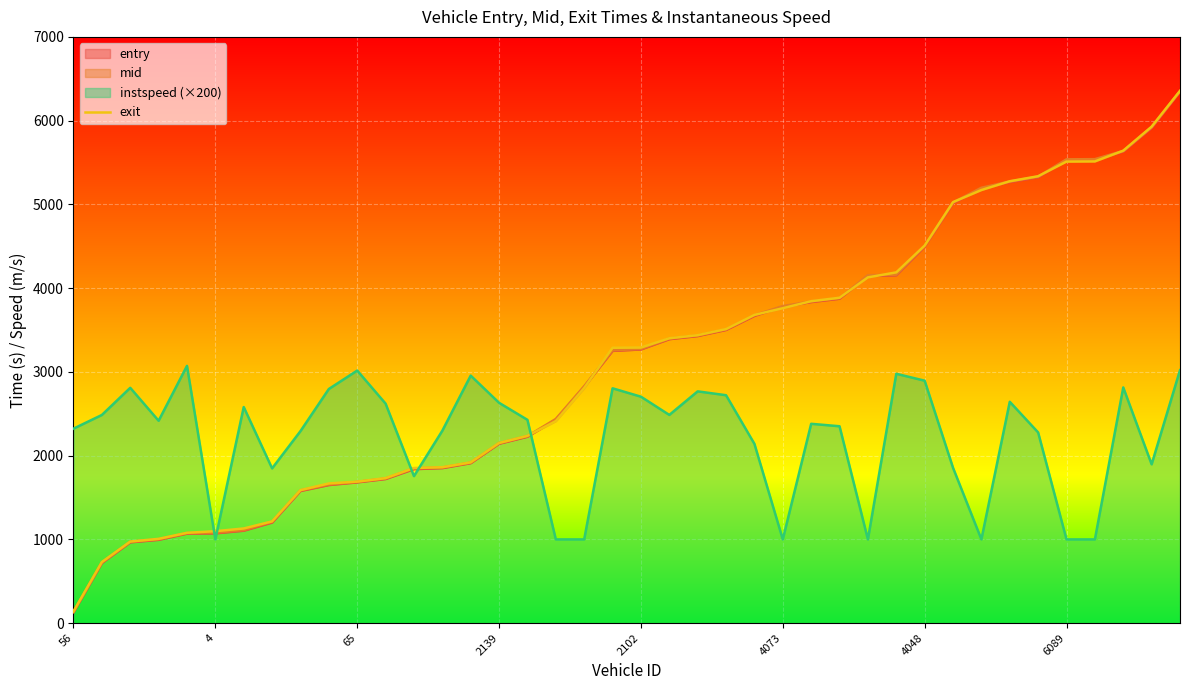

Approximately how many times larger is the value at 34 compared to 56?

38.0